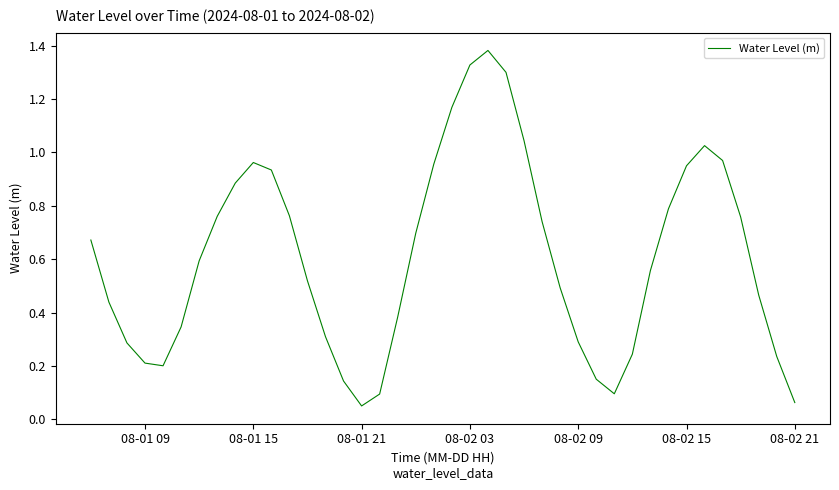

How many categories are shown in the chart?

40